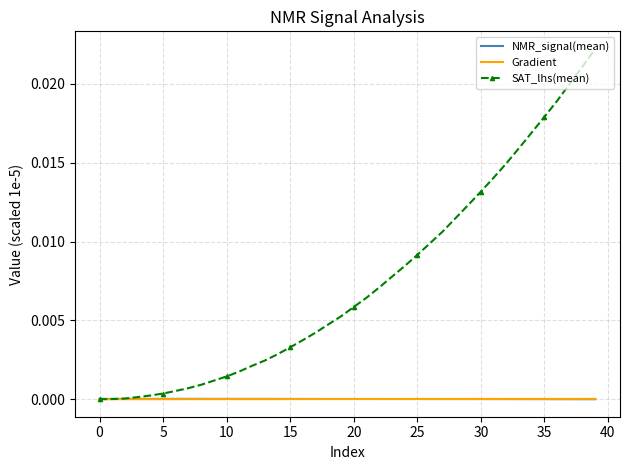

Which series has the widest spread of values?

SAT_lhs(mean)